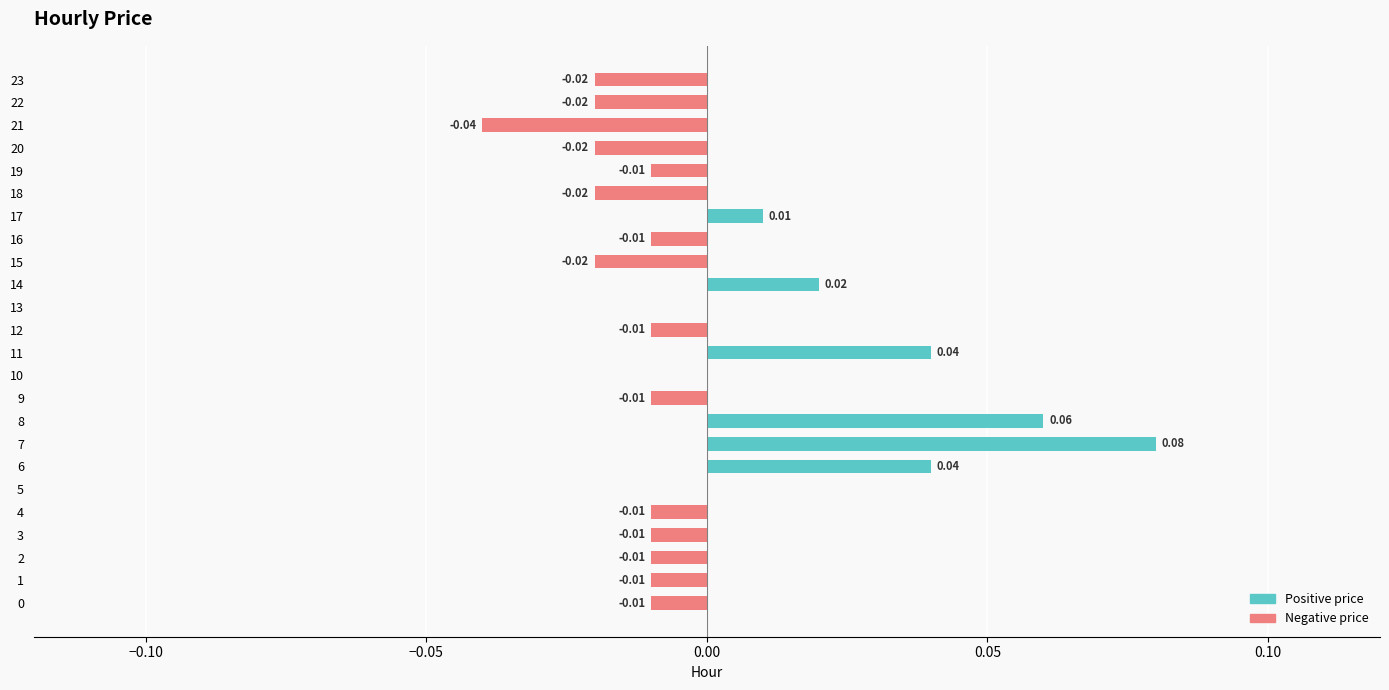

Between 17 and 19, which is larger?

17